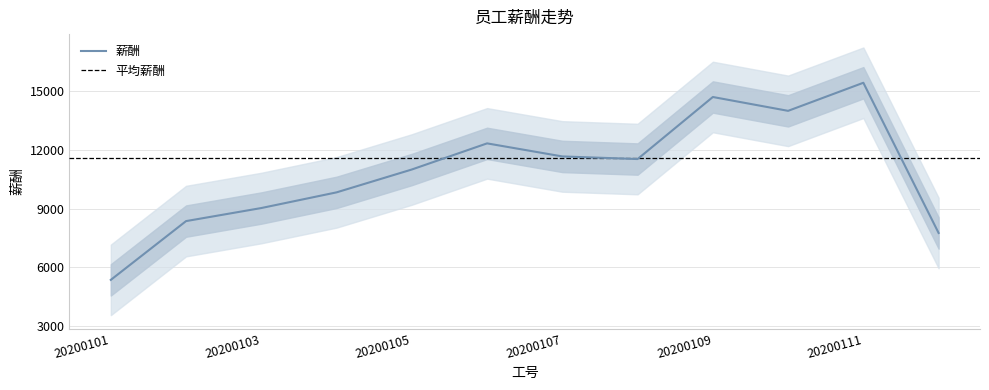

What is the highest value of the 薪酬 series?

15426.7